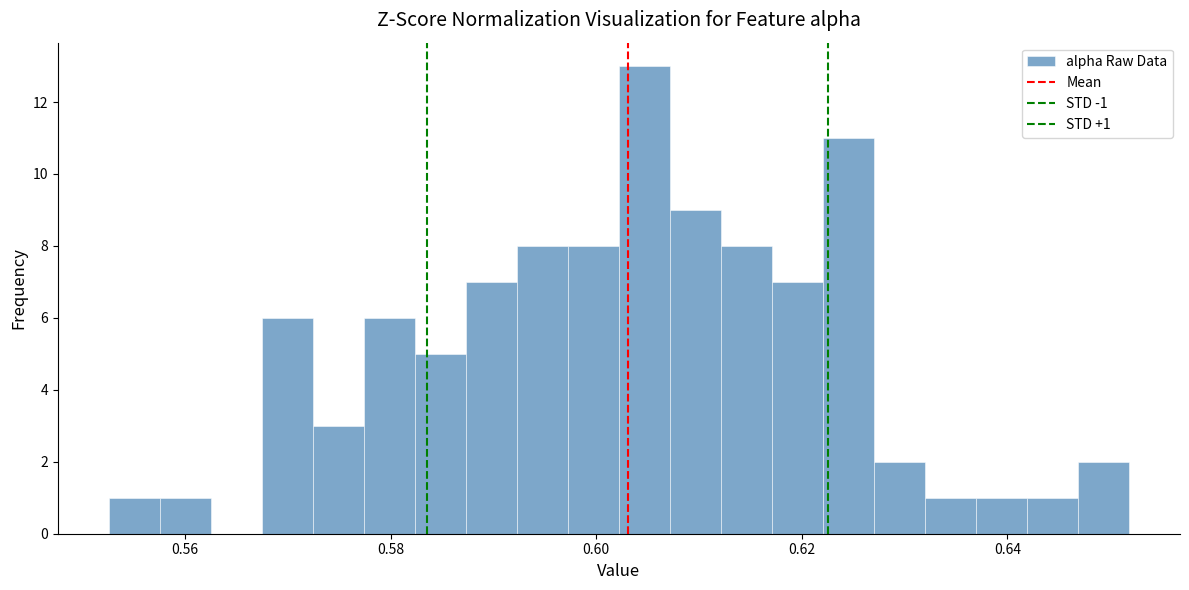

Read against the x-axis, roughly where is the centre of the tallest bar?

0.604